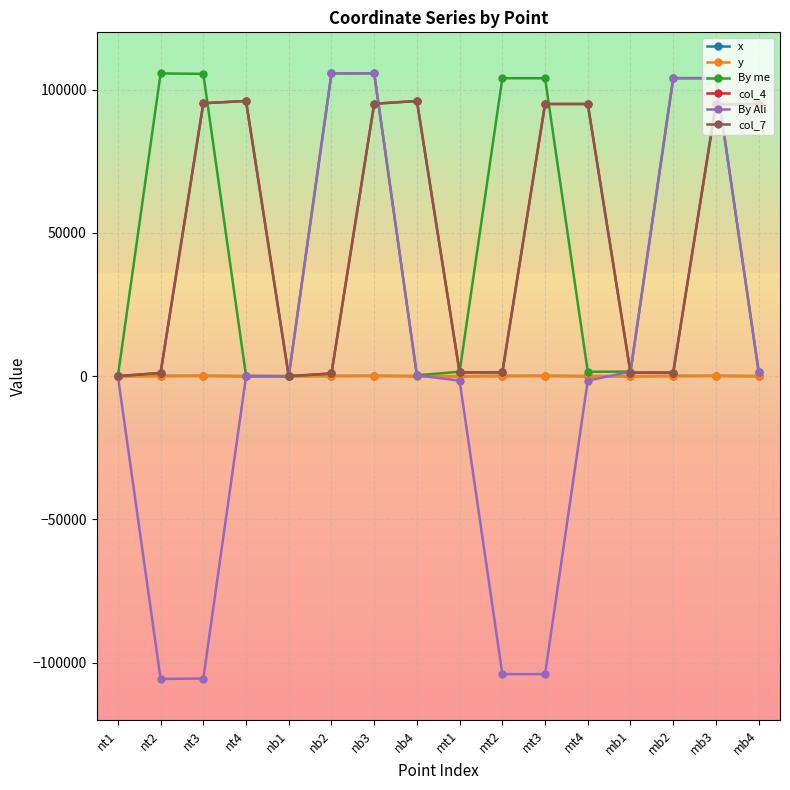

What is the difference between the highest and lowest values at nb4?

96039.2